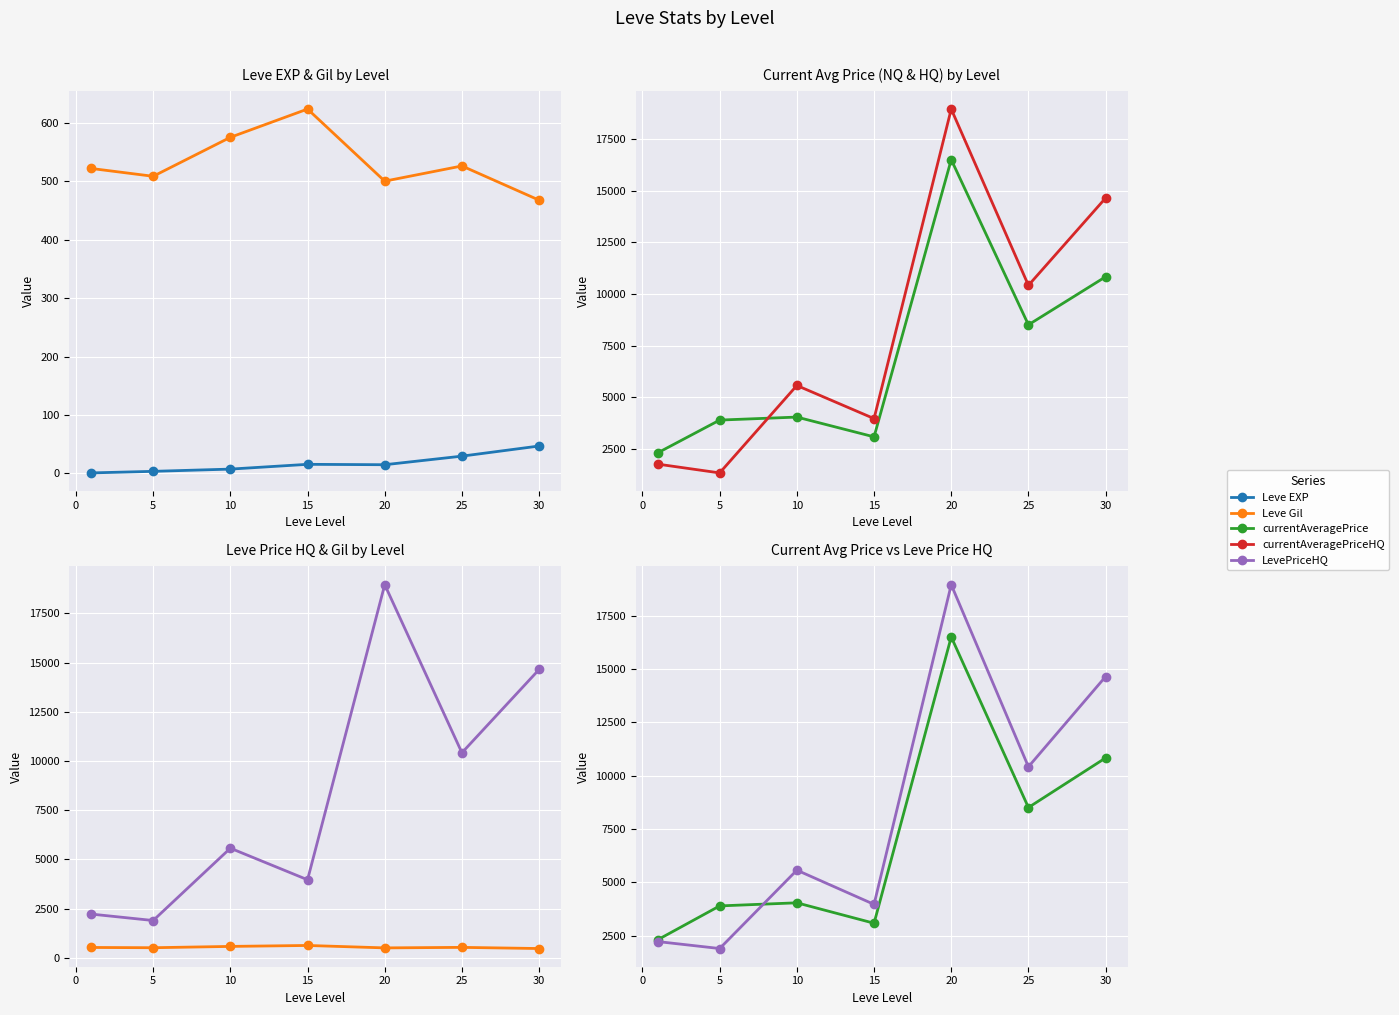

Reading right to left, transcribe all the data shown in this chart.

Leve EXP: 47.0	29.7	15.0	15.7	7.5	3.7	1.0
Leve Gil: 467.5	526.0	500.0	623.3	575.0	508.3	521.7
currentAveragePrice: 10830.2	8504.0	16504.2	3077.0	4035.0	3889.5	2307.0
currentAveragePriceHQ: 14645.5	10414.2	18954.0	3961.7	5565.4	1331.0	1755.0
LevePriceHQ: 14645.5	10414.2	18954.0	3961.7	5565.4	1890.8	2216.3